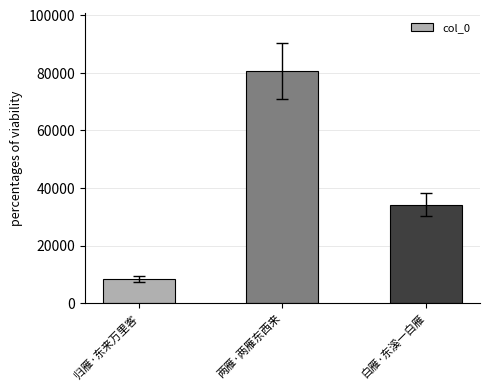

Approximately how many times larger is the value at 归雁·东来万里客 compared to 白雁·东溪一白雁?

0.2